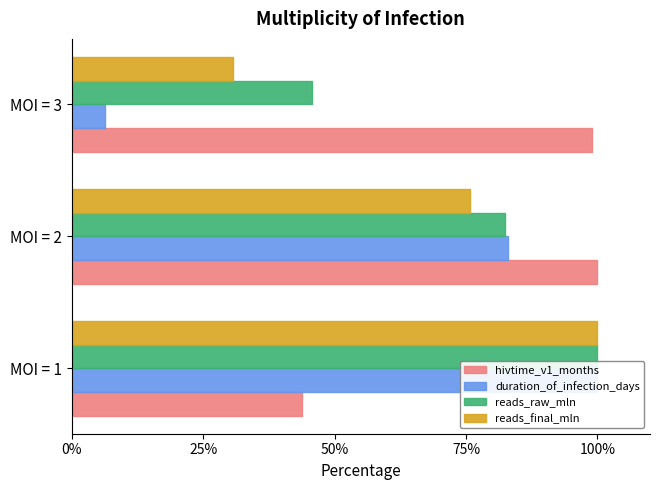

What is the smallest value displayed?

6.4